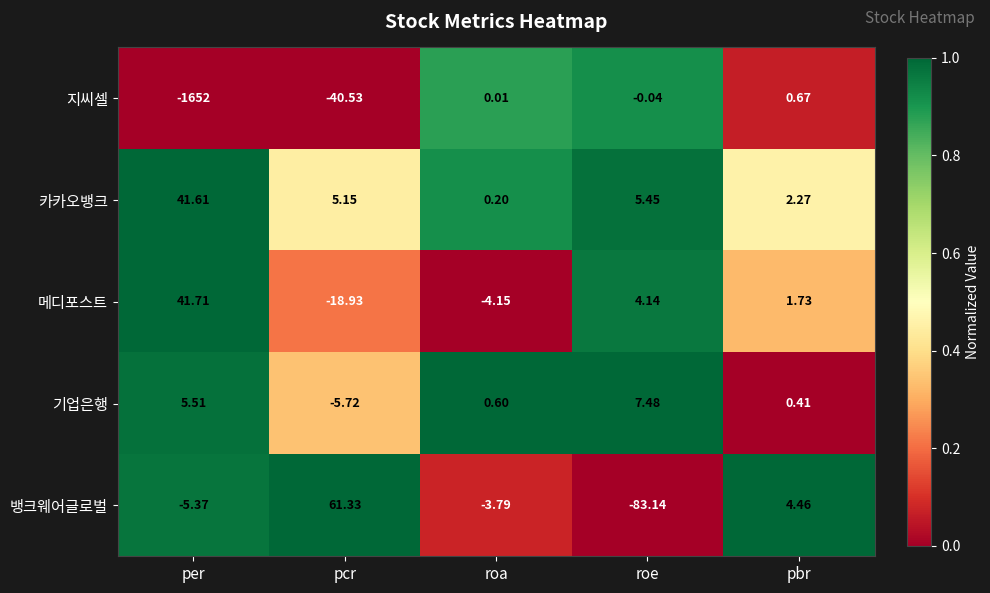

Which series changed the most between pcr and roa?

뱅크웨어글로벌